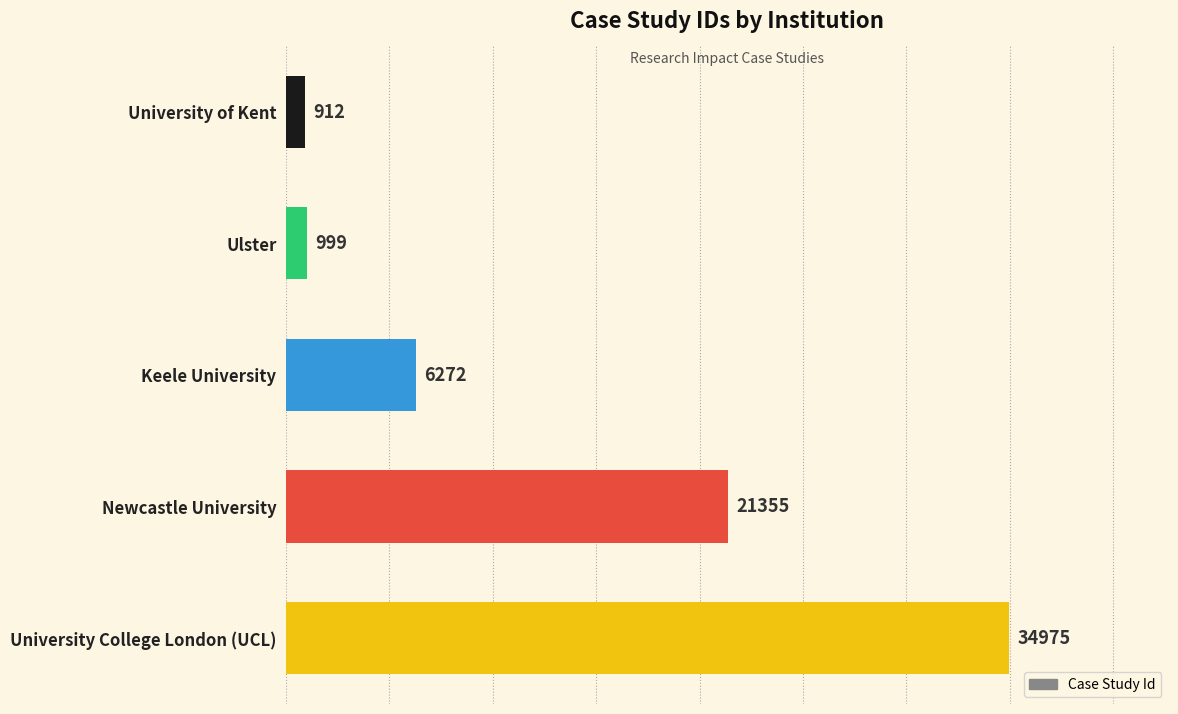

List the labels in order of value, largest first.

University College London (UCL), Newcastle University, Keele University, Ulster, University of Kent